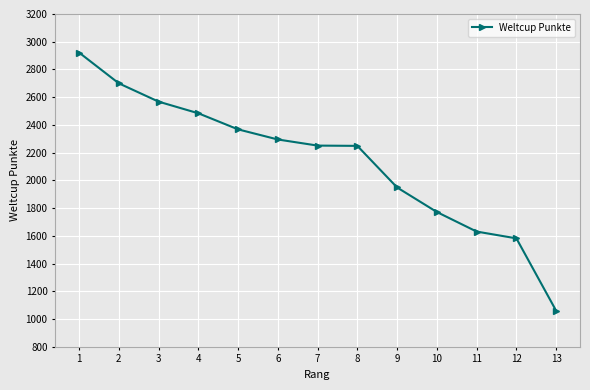

Which category has the lowest value across all series?

13